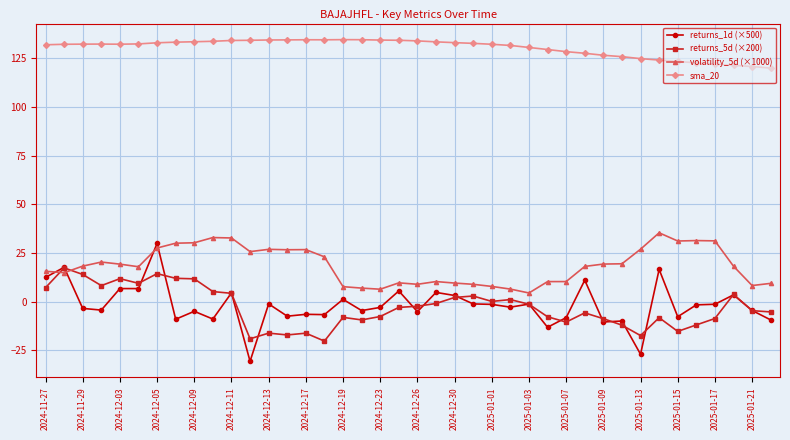

True or false: sma_20 and returns_5d (×200) intersect in this chart.

False